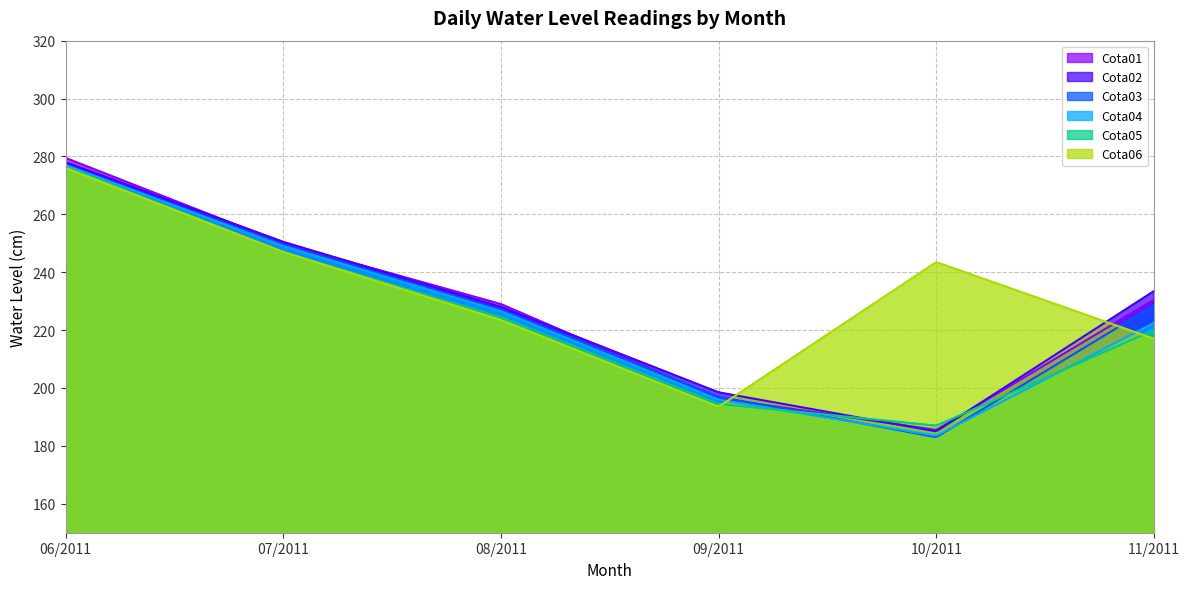

Where is Cota02 nearest to the value 231?

11/2011